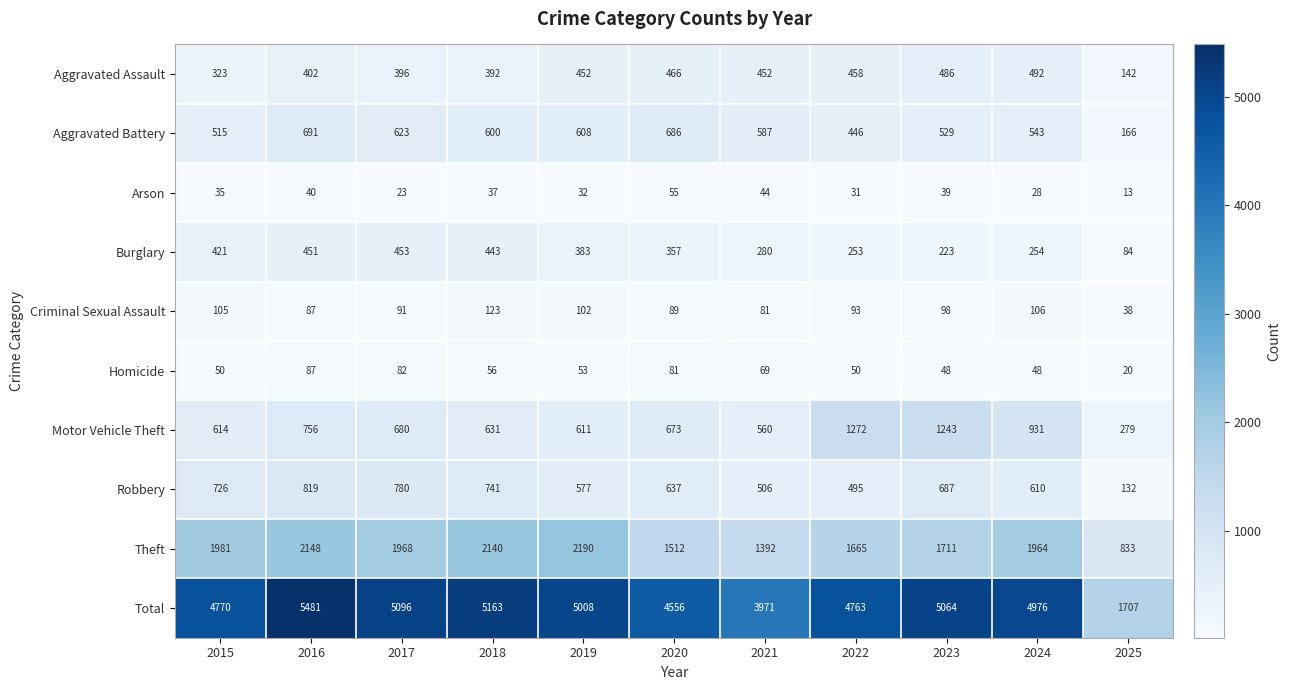

What is the average value of the Homicide series?

59